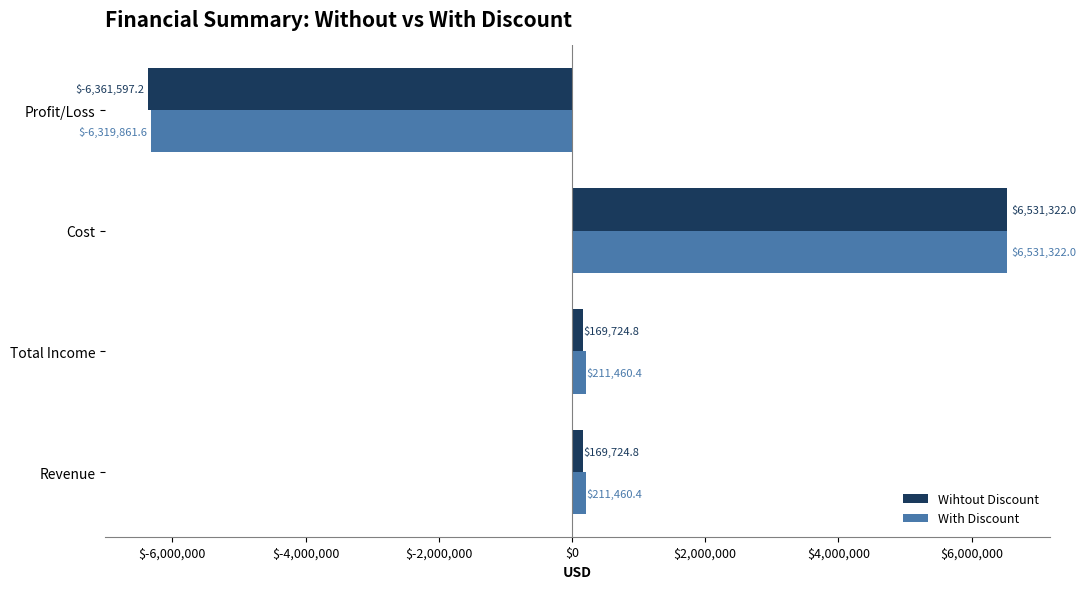

What is the greatest value displayed?

6531322.0